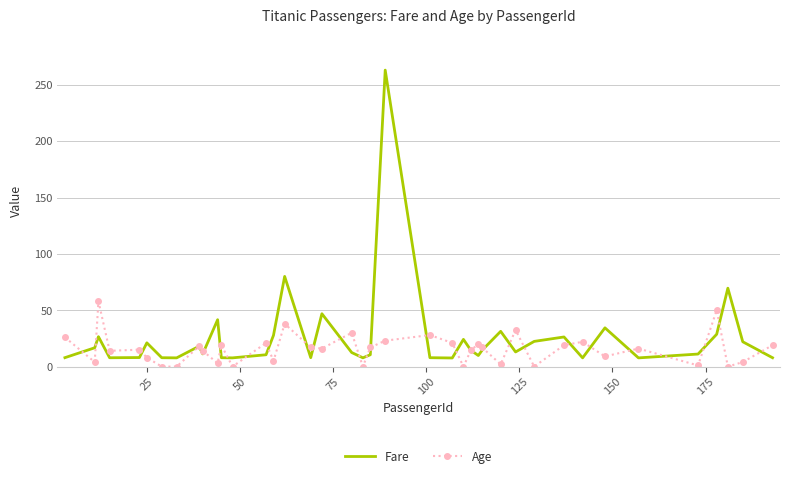

List the series in order of their peak value, lowest first.

Age, Fare